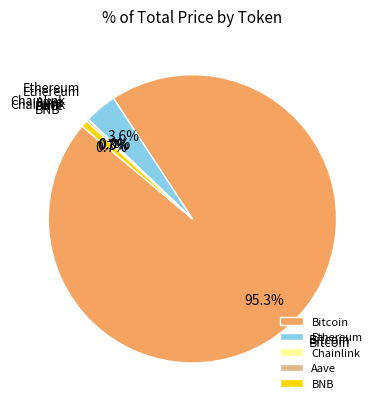

Does any single category account for the majority?

Yes